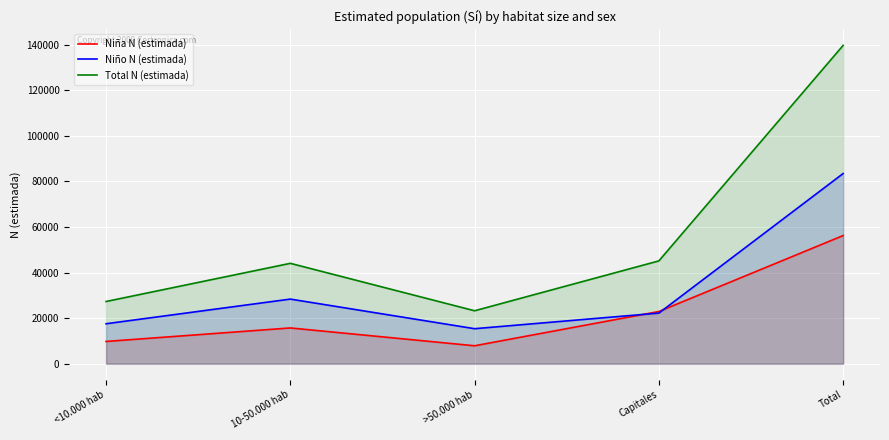

What is the sum of all Niño N (estimada) values?

166955